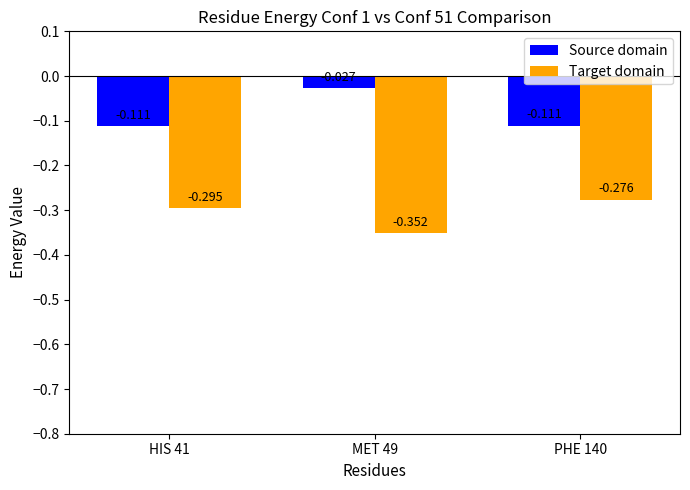

What is the spread (max minus min) of values at MET 49?

0.3